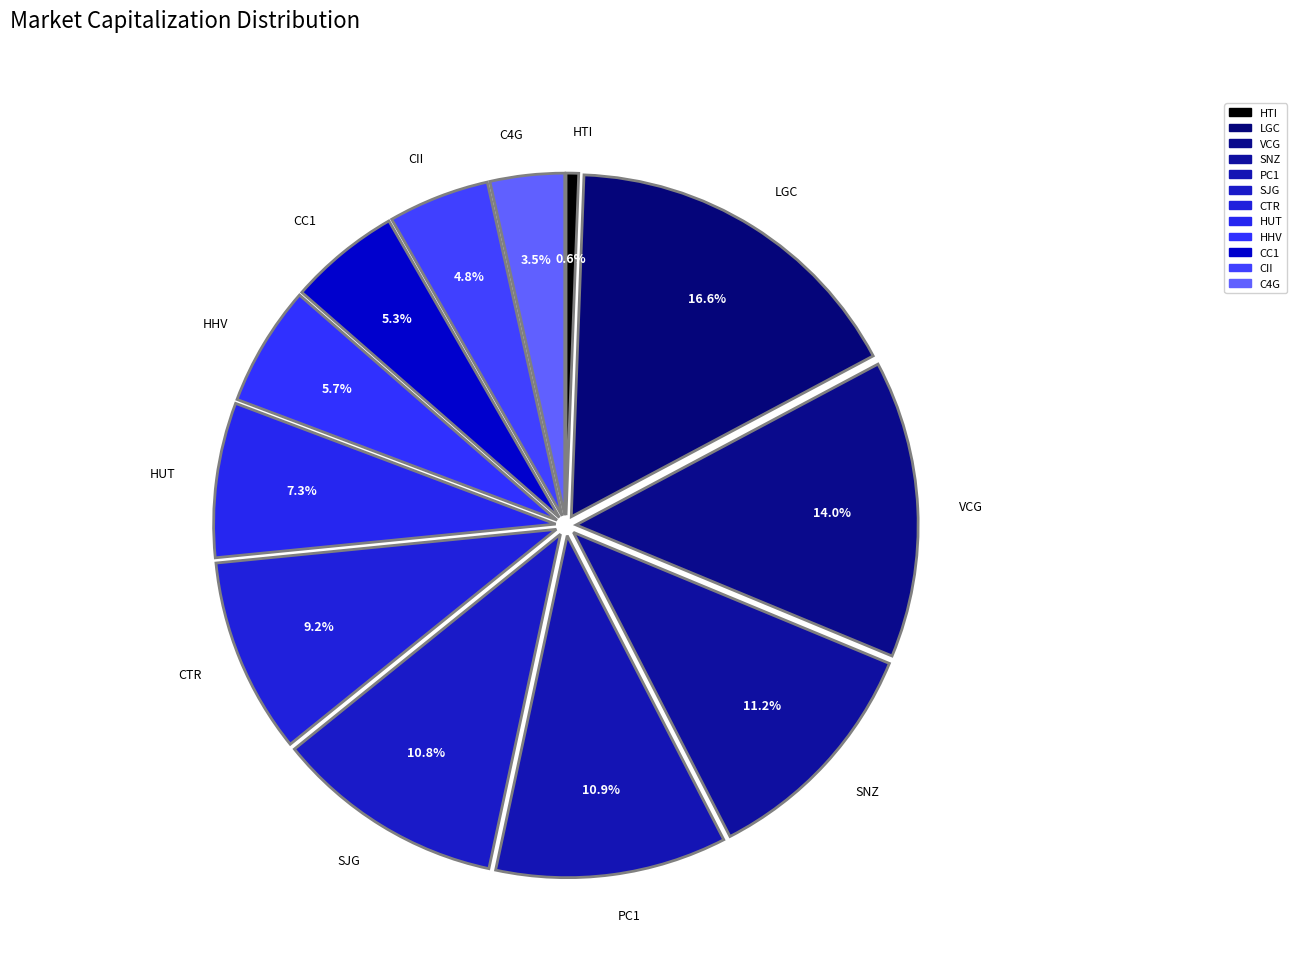

How many segments does this pie chart have?

12